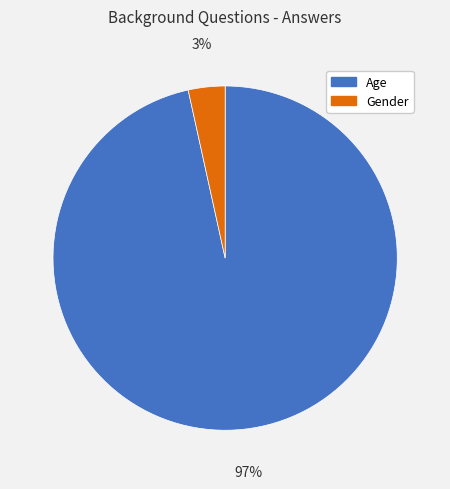

Do Age and Gender together represent more than half of the pie?

Yes